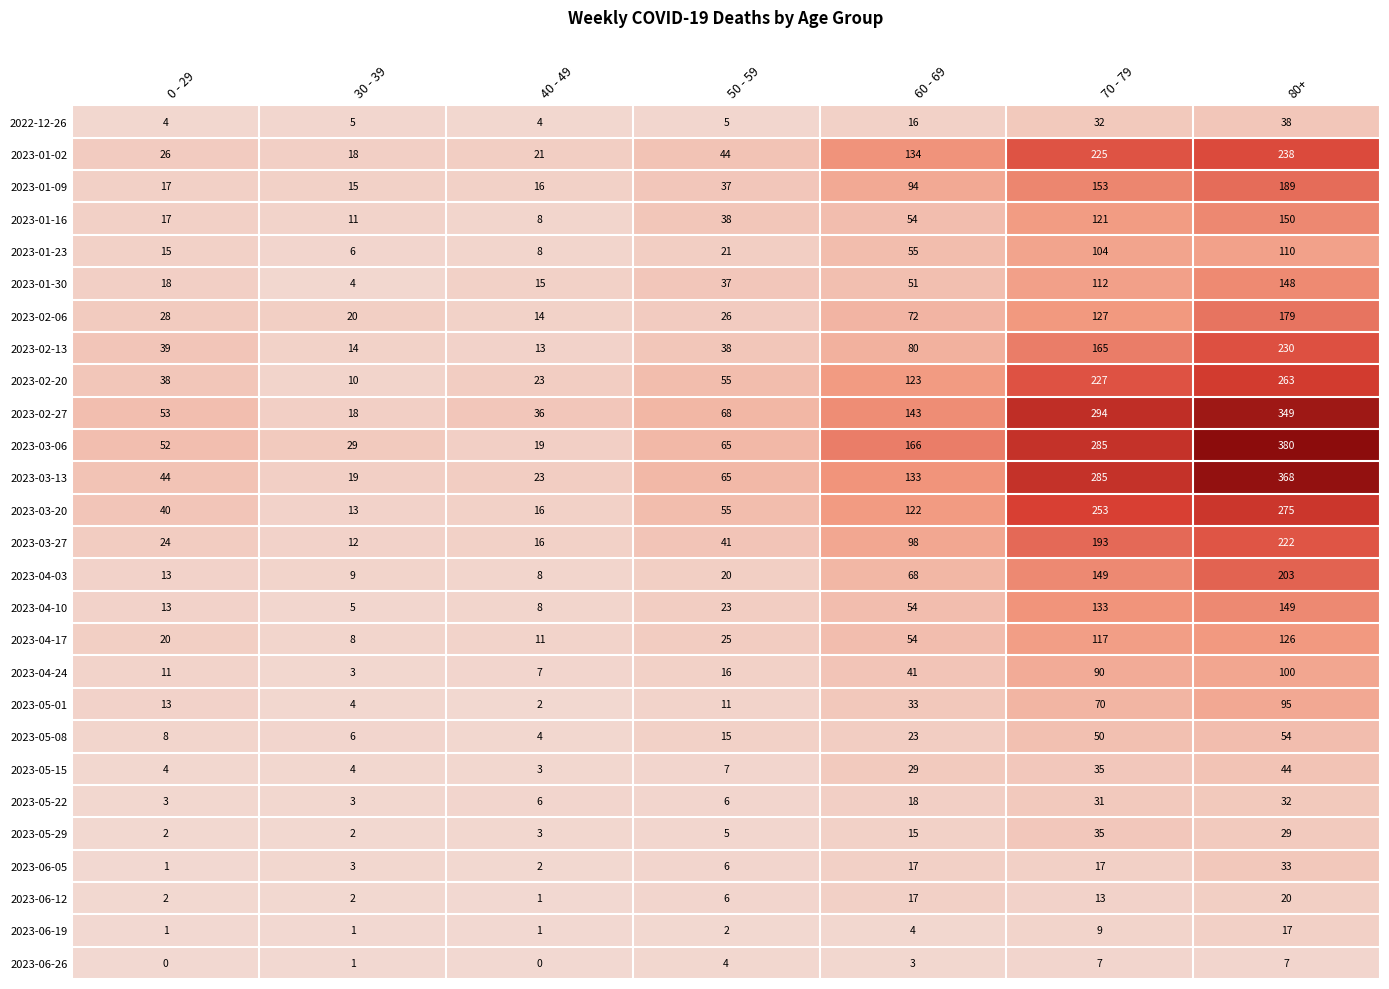

At which label does 2023-03-13 reach its minimum?

30 - 39